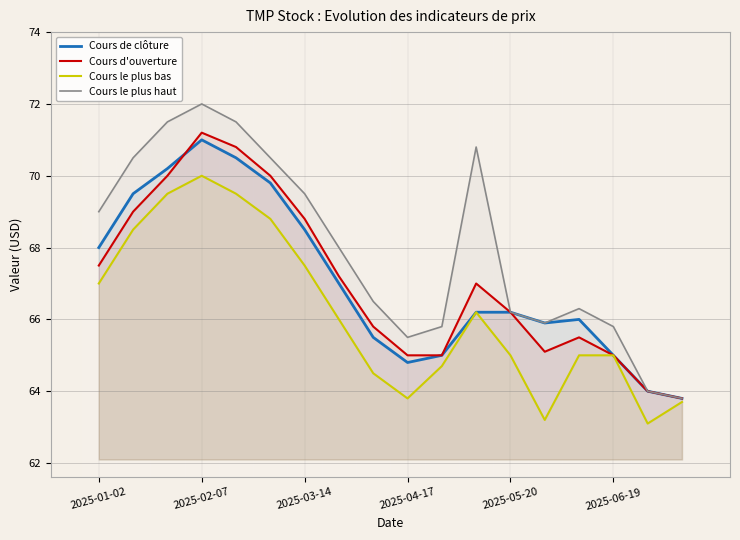

Which series has the widest spread of values?

Cours le plus haut